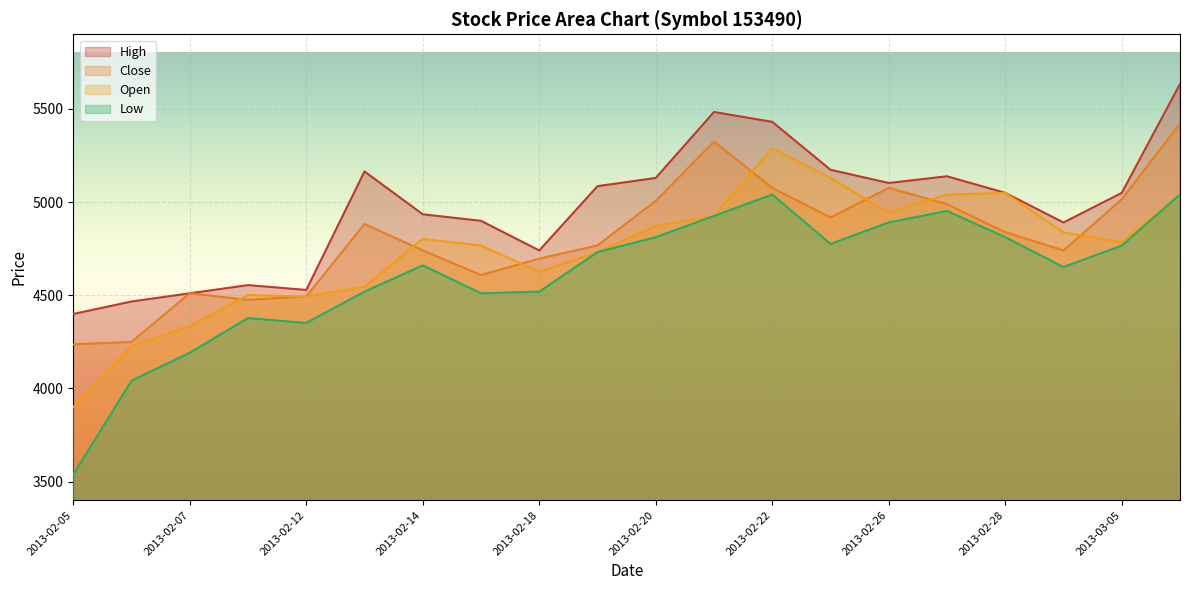

What is the minimum value shown in the chart?

3537